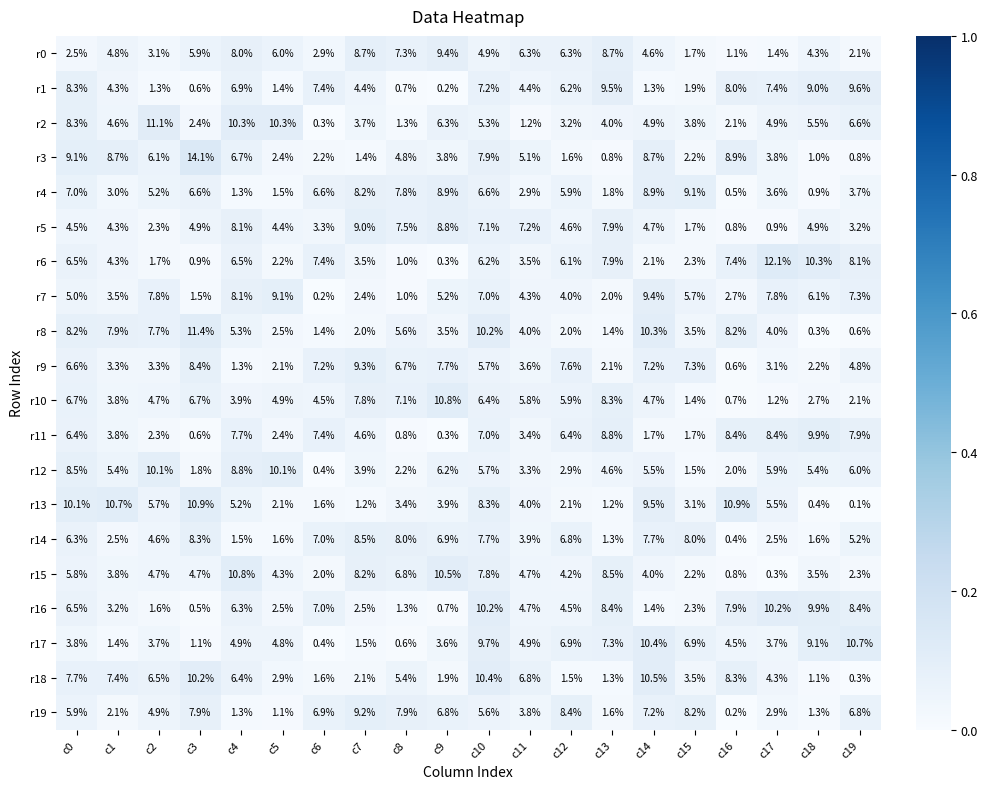

Which category has the highest value across all series?

c3